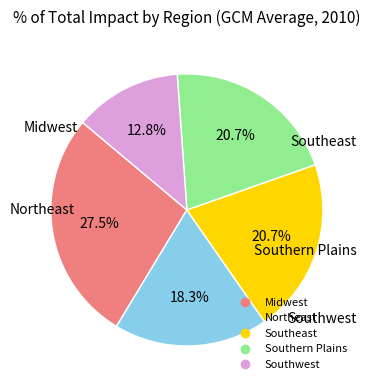

Which has a higher value, Southwest or Midwest?

Midwest